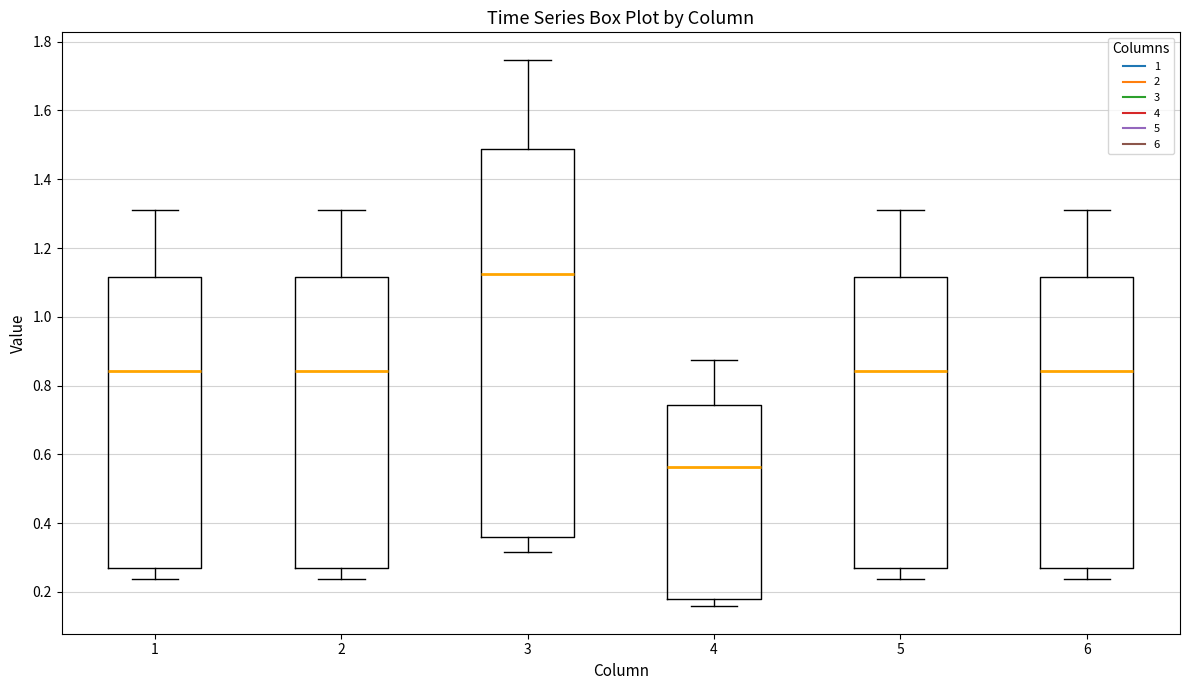

Comparing the boxes themselves (not the whiskers), which one is the tallest?

3